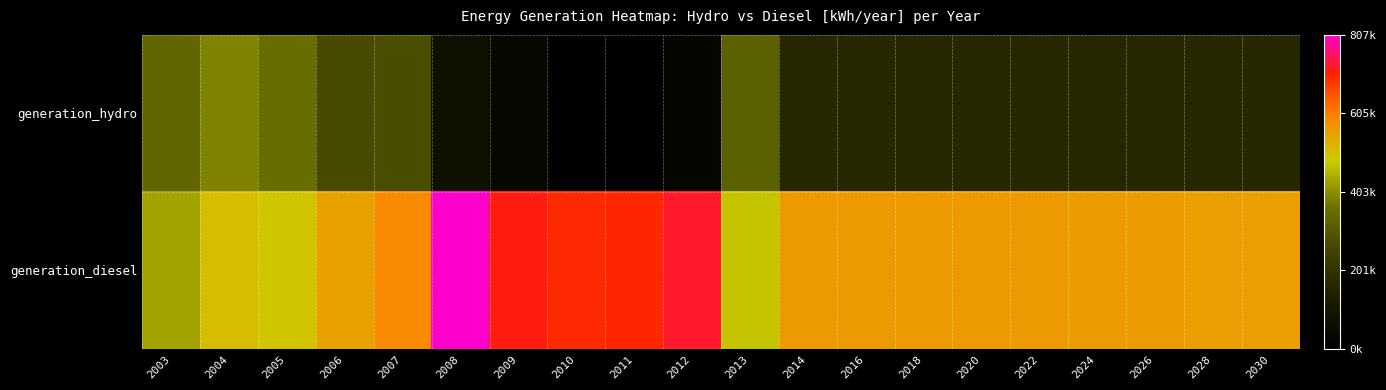

List the series in order of their overall mean, highest first.

generation_diesel, generation_hydro